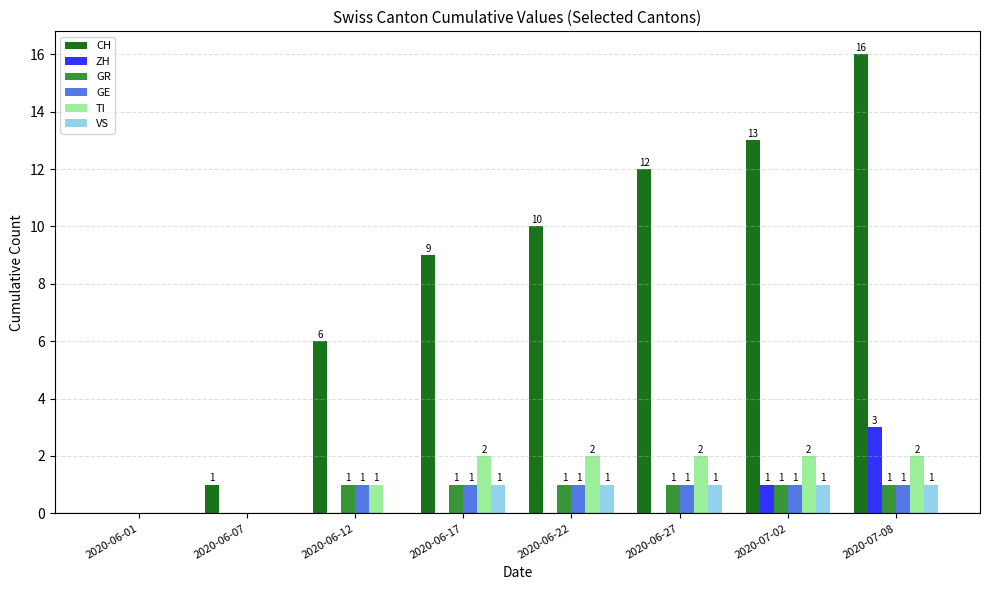

What is the sum of all VS values?

5